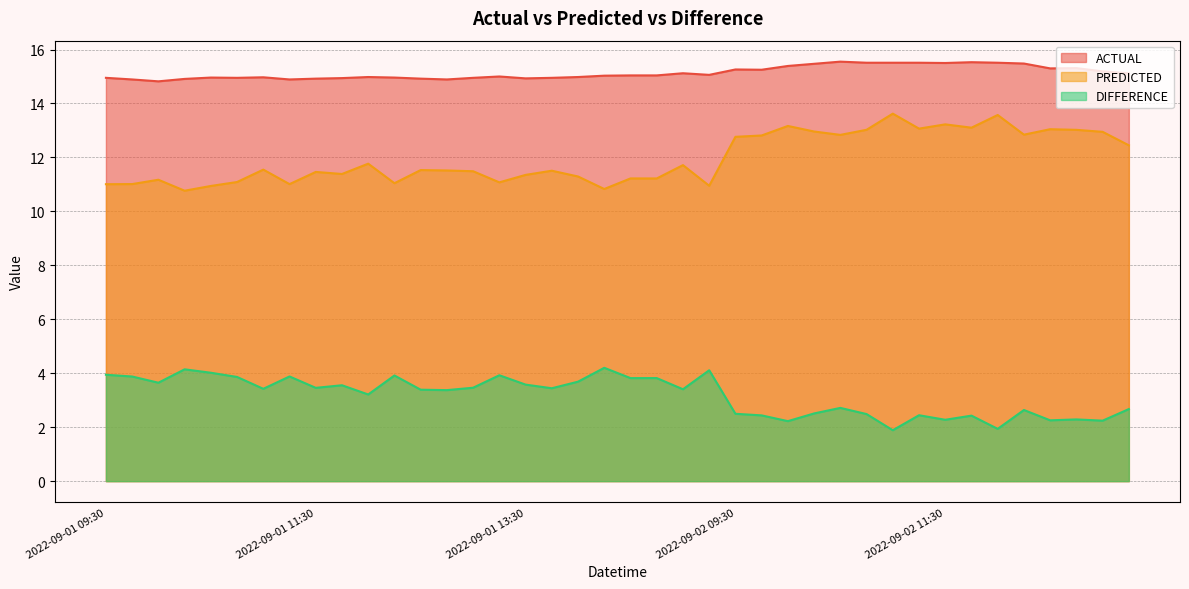

What is the label of the 14th point from the right?

2022-09-02 10:00